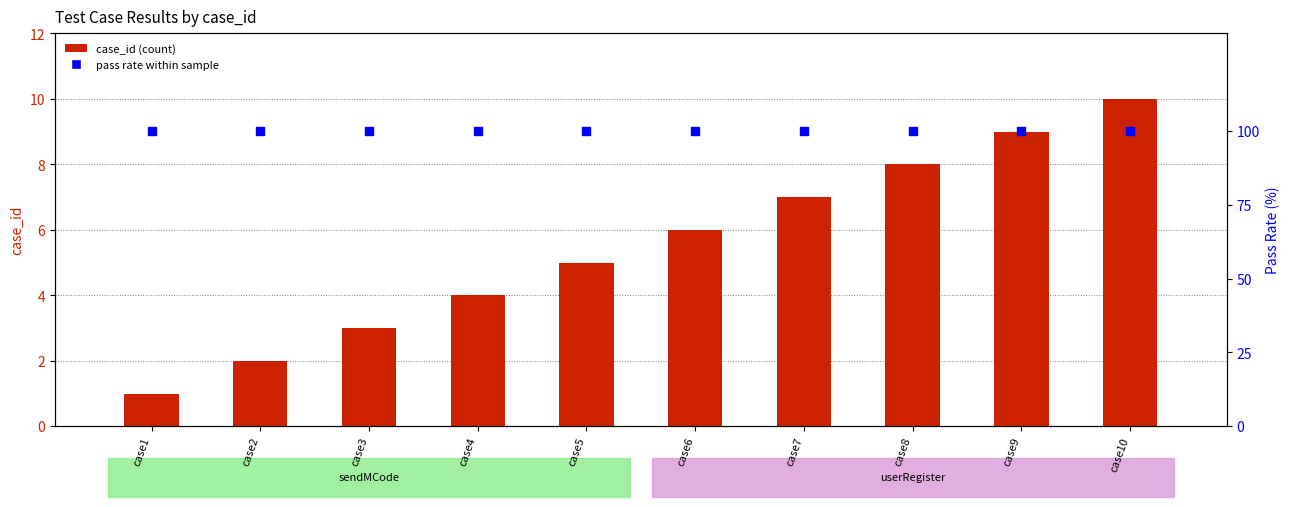

At which category is the sum across all series the highest?

case10